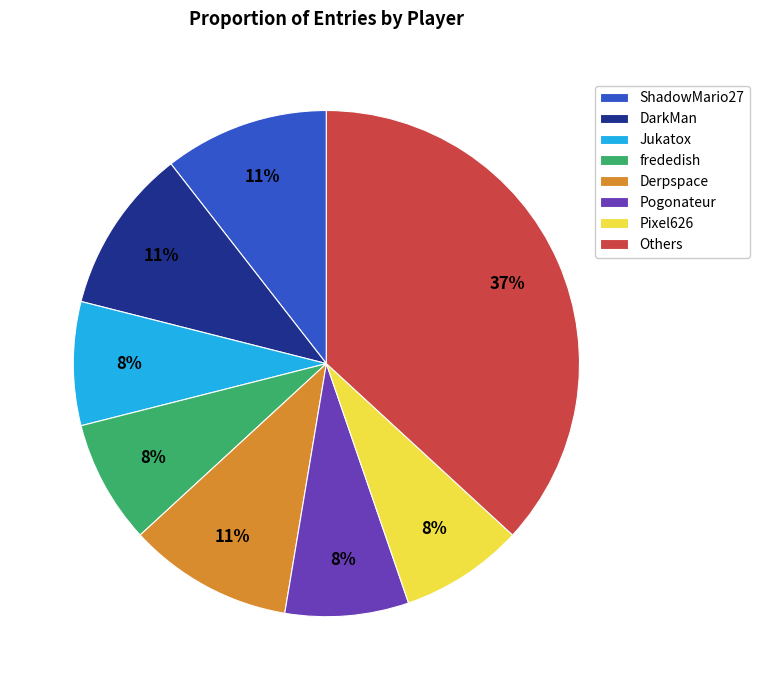

Which category has the biggest portion of the pie?

Others